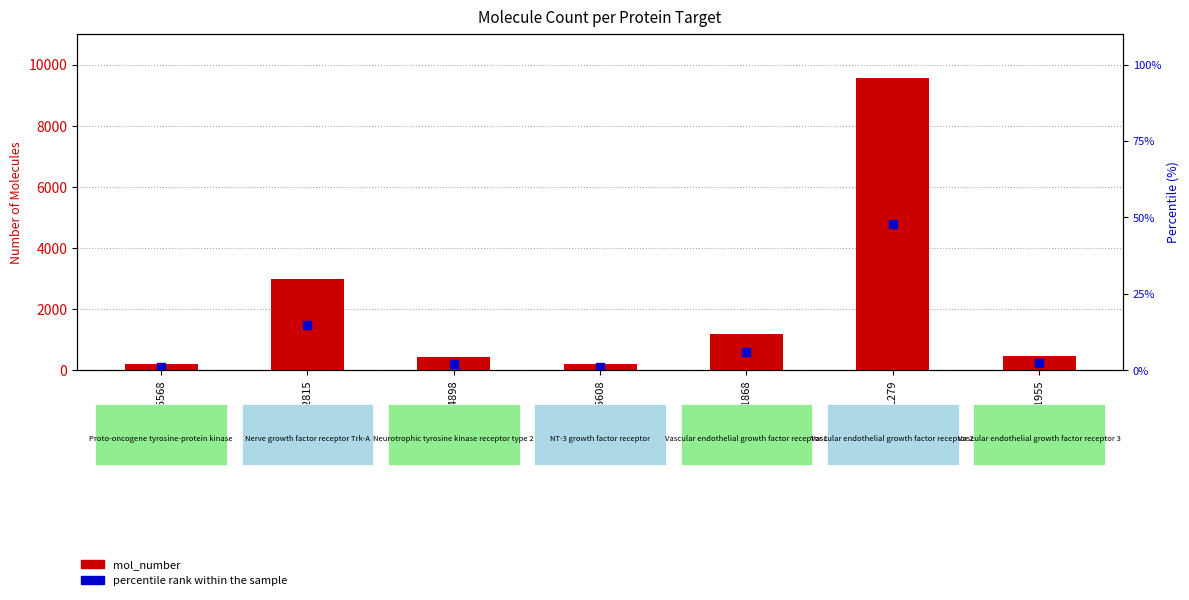

Which series has the largest Y range (max minus min)?

mol_number